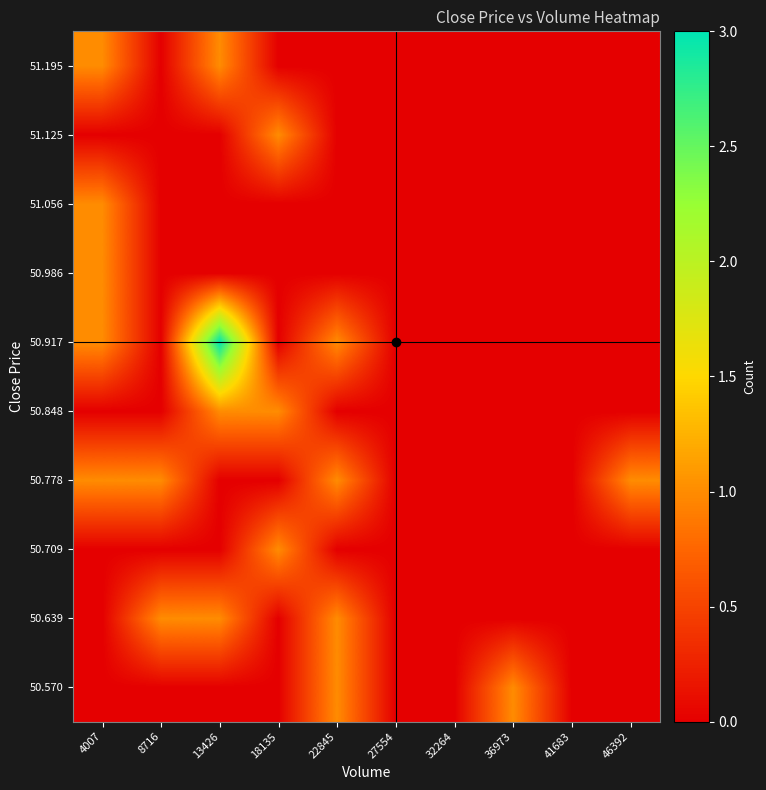

Reading left to right, transcribe all the data shown in this chart.

50.570: 4007=0	8716=0	13426=0	18135=0	22845=1	27554=0	32264=0	36973=1	41683=0	46392=0
50.639: 4007=0	8716=1	13426=1	18135=0	22845=1	27554=0	32264=0	36973=0	41683=0	46392=0
50.709: 4007=0	8716=0	13426=0	18135=1	22845=0	27554=0	32264=0	36973=0	41683=0	46392=0
50.778: 4007=1	8716=1	13426=0	18135=0	22845=1	27554=0	32264=0	36973=0	41683=0	46392=1
50.848: 4007=0	8716=0	13426=1	18135=1	22845=0	27554=0	32264=0	36973=0	41683=0	46392=0
50.917: 4007=1	8716=0	13426=3	18135=0	22845=1	27554=0	32264=0	36973=0	41683=0	46392=0
50.986: 4007=1	8716=0	13426=0	18135=0	22845=0	27554=0	32264=0	36973=0	41683=0	46392=0
51.056: 4007=1	8716=0	13426=0	18135=0	22845=0	27554=0	32264=0	36973=0	41683=0	46392=0
51.125: 4007=0	8716=0	13426=0	18135=1	22845=0	27554=0	32264=0	36973=0	41683=0	46392=0
51.195: 4007=1	8716=0	13426=1	18135=0	22845=0	27554=0	32264=0	36973=0	41683=0	46392=0